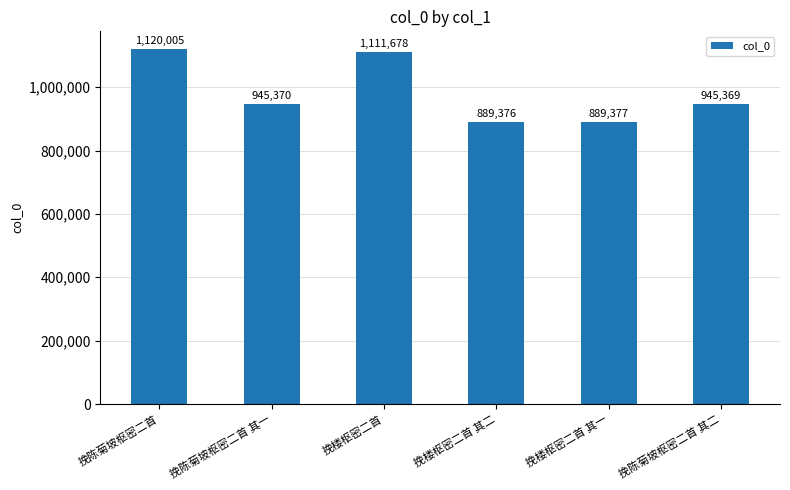

What position from the left is 挽楼枢密二首 其一?

5